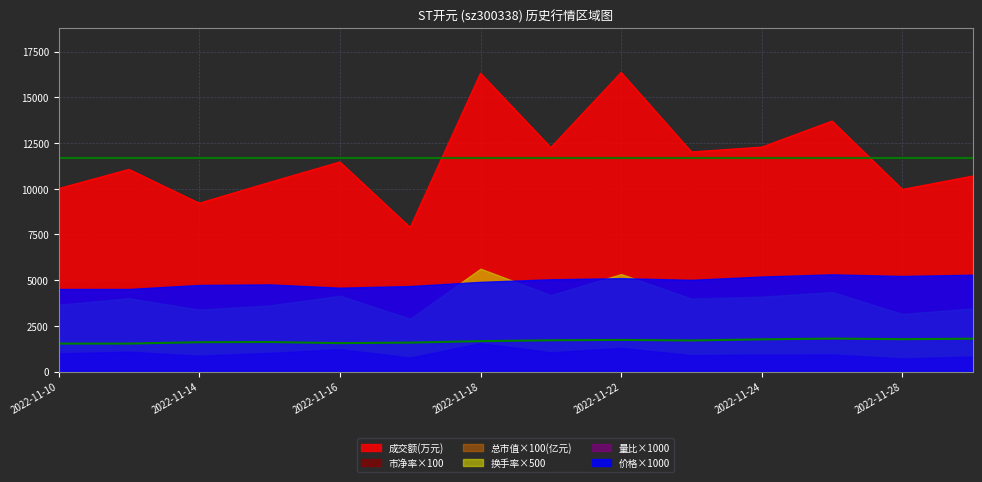

Which series changed the most between 2022-11-18 and 2022-11-23?

成交额(万元)